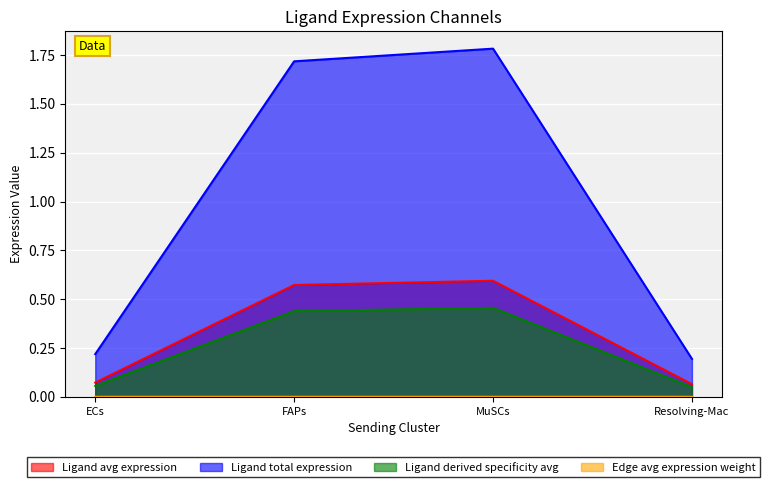

True or false: Edge avg expression weight and Ligand derived specificity avg cross at least once.

False